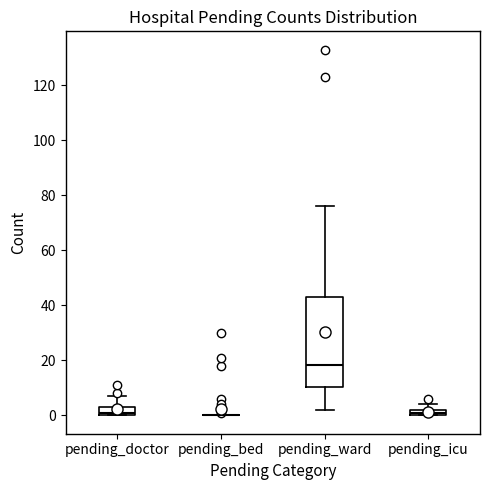

Where does the median line of the box for pending_ward sit on the y-axis? The values are not printed on the chart, so give them approximately, as read against the axis.

18